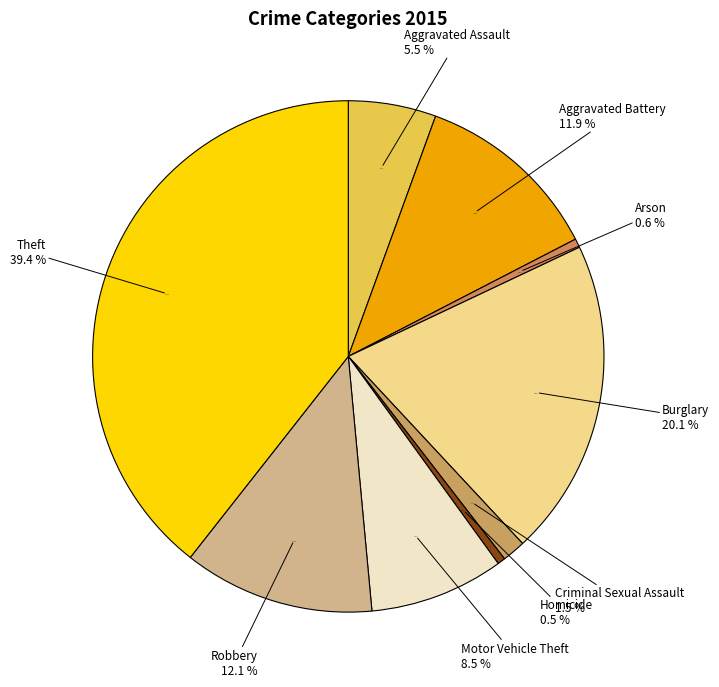

What portion of the pie excludes Motor Vehicle Theft?

91.5%